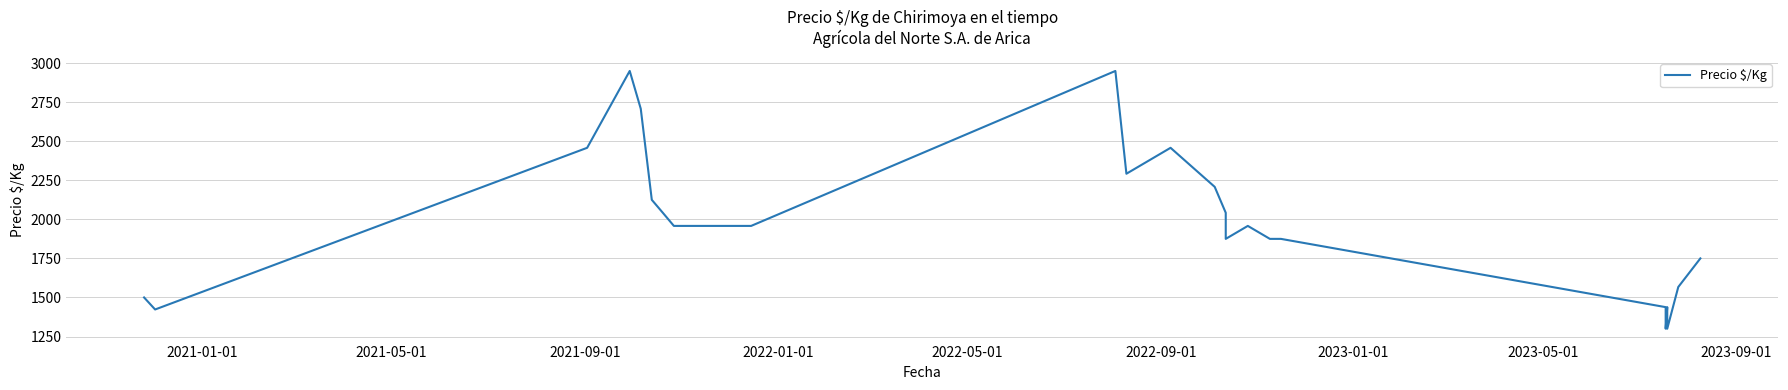

What is the maximum value shown in the chart?

2950